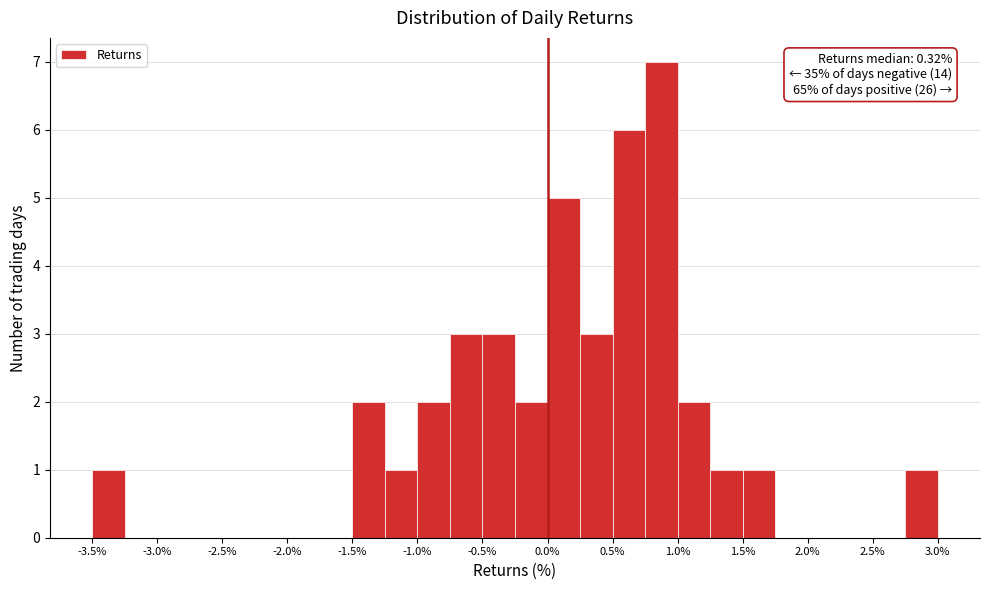

Which range on the x-axis has the tallest bar?

0.75 to 1.00